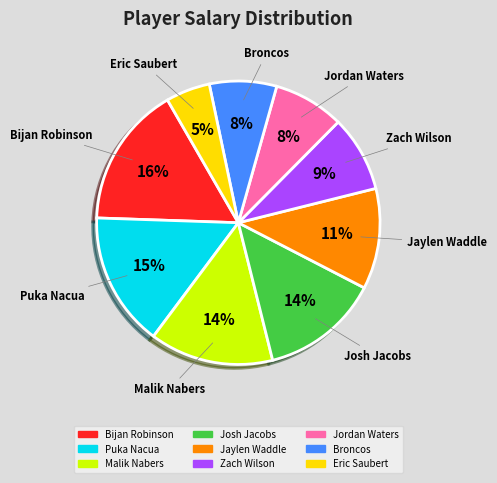

Approximately how many times larger is the value at Malik Nabers compared to Puka Nacua?

0.9